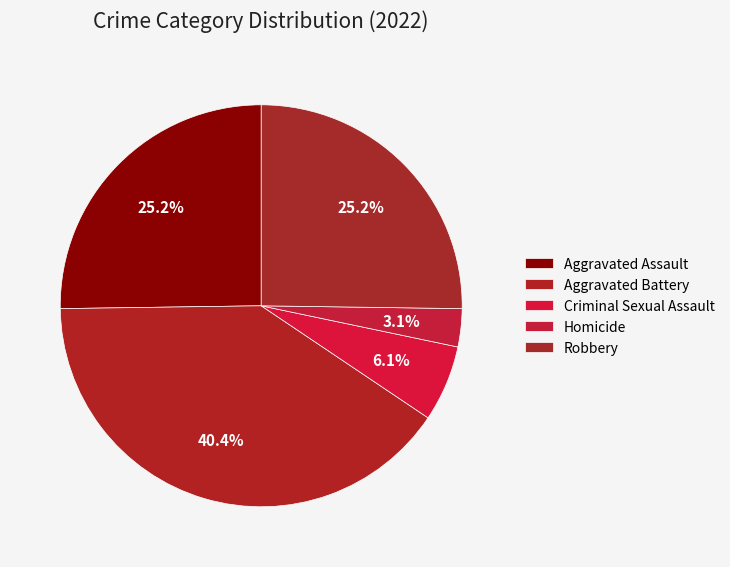

What percentage is the Robbery slice, to the nearest percent?

25%